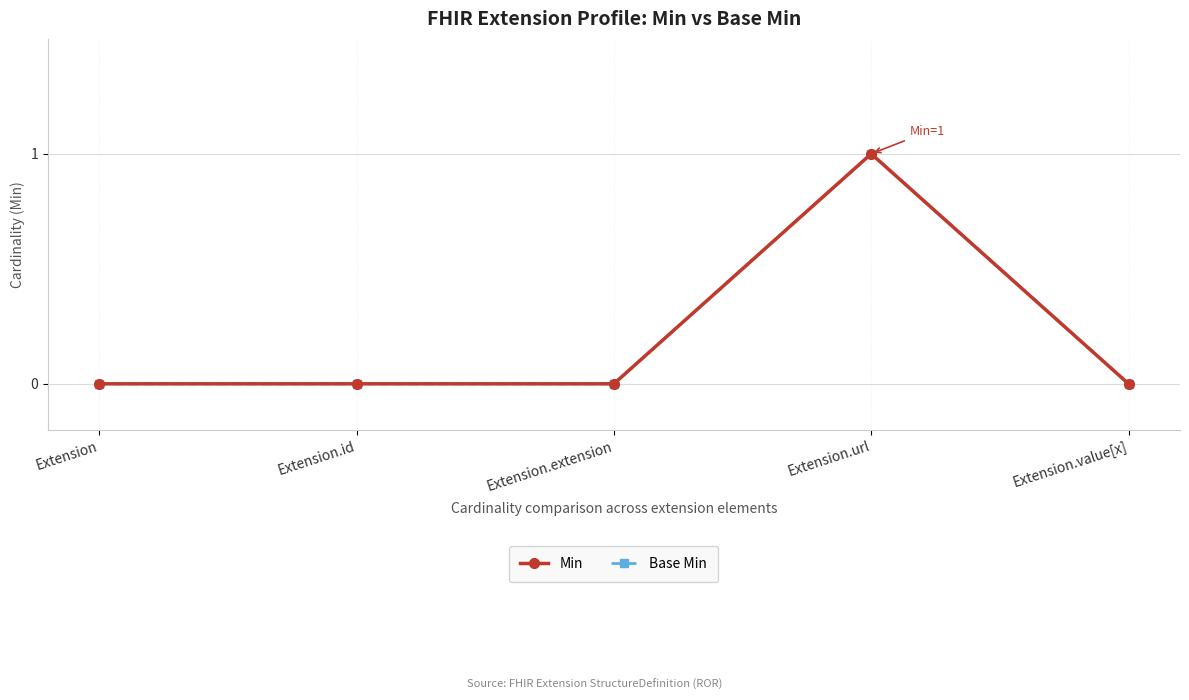

At which category does Min reach its first local peak?

Extension.url